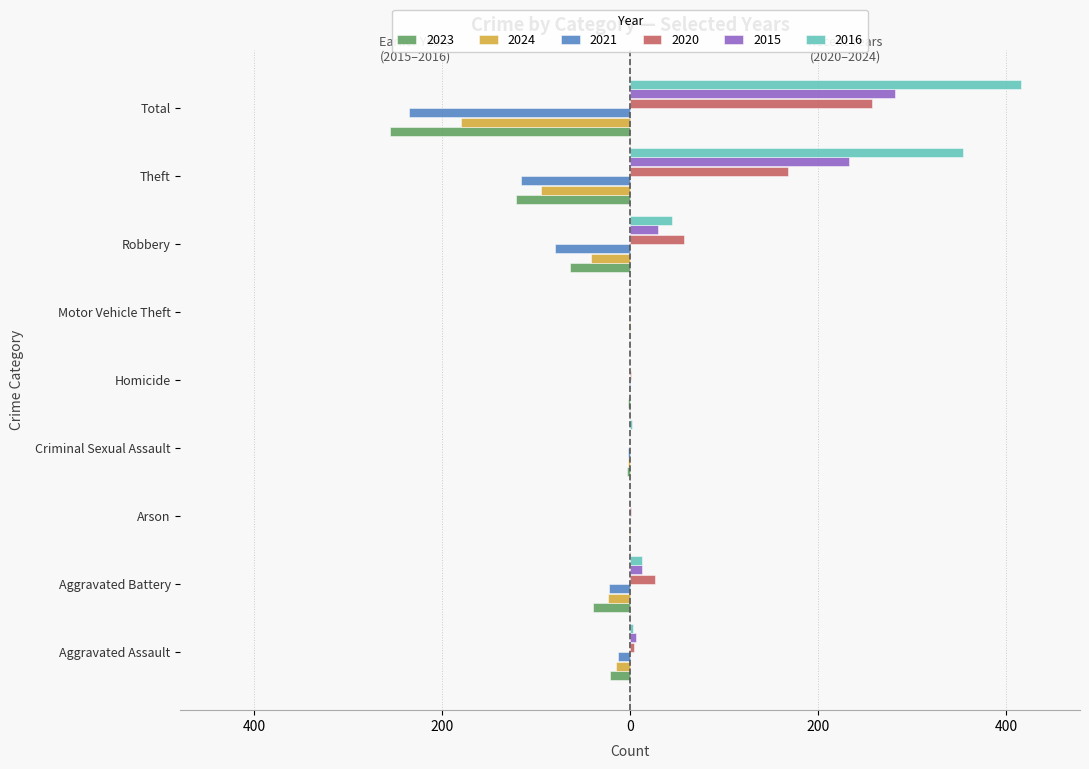

Is it true that 2015 equals 282 at Total?

True